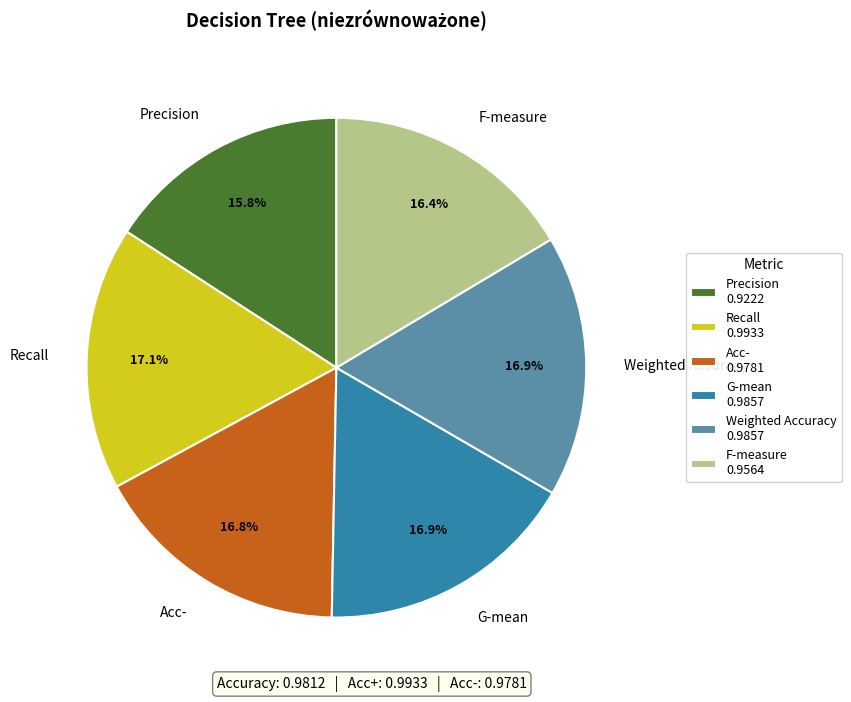

What portion of the pie excludes Recall?

82.9%